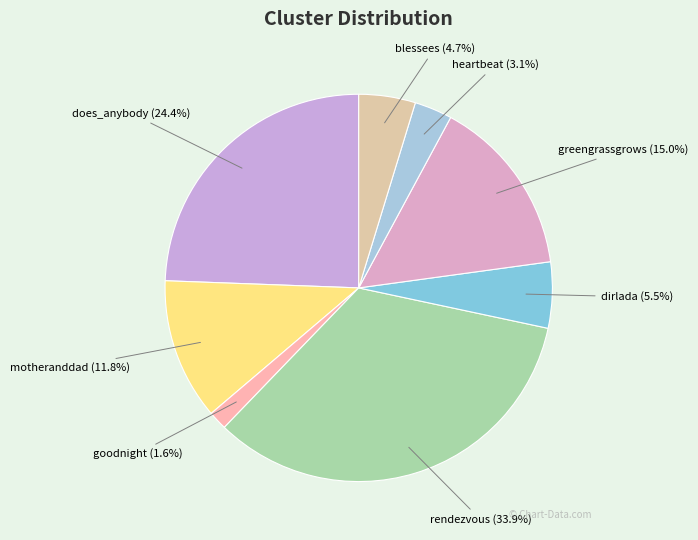

How many slices are in this pie chart?

8